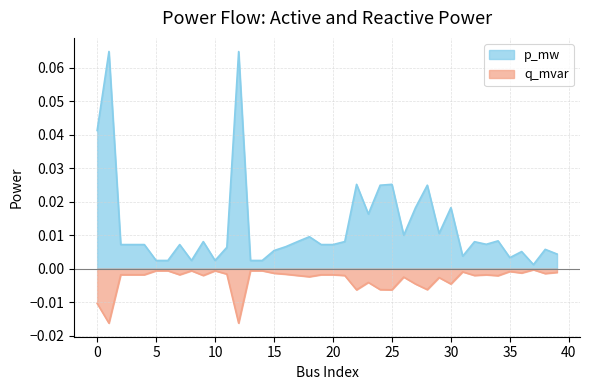

Rank the series by their average value, from highest to lowest.

p_mw, q_mvar